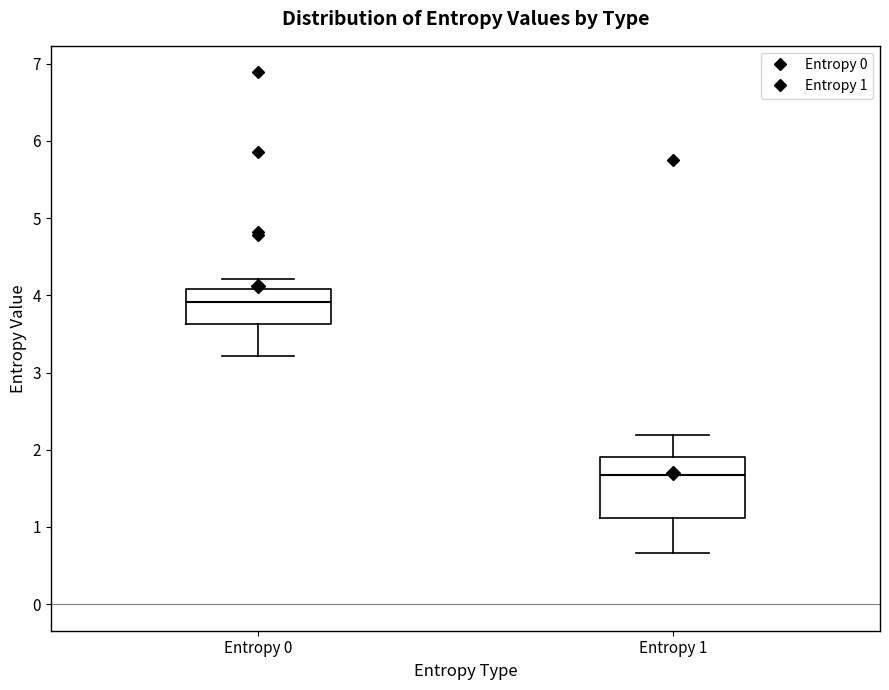

Reading left to right, transcribe this box plot: for each box, give where its median line is, the range the box spans, and where its two whiskers end, as read against the y-axis. The values are not printed on the chart, so give them approximately, as read against the axis.

Entropy 0: median 3.9, box 3.6 to 4.1, whiskers 3.2 to 4.2
Entropy 1: median 1.7, box 1.1 to 1.9, whiskers 0.7 to 2.2